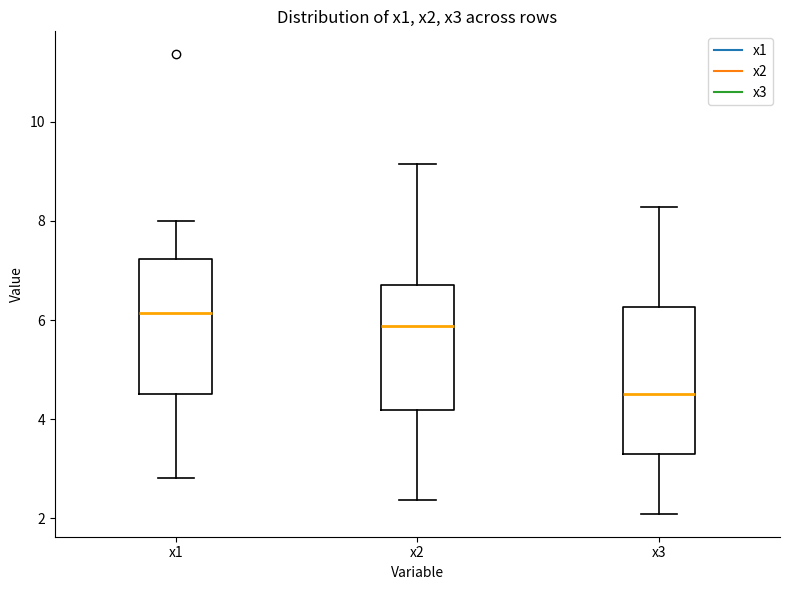

Which box is the tallest, from its lower edge to its upper edge?

x3